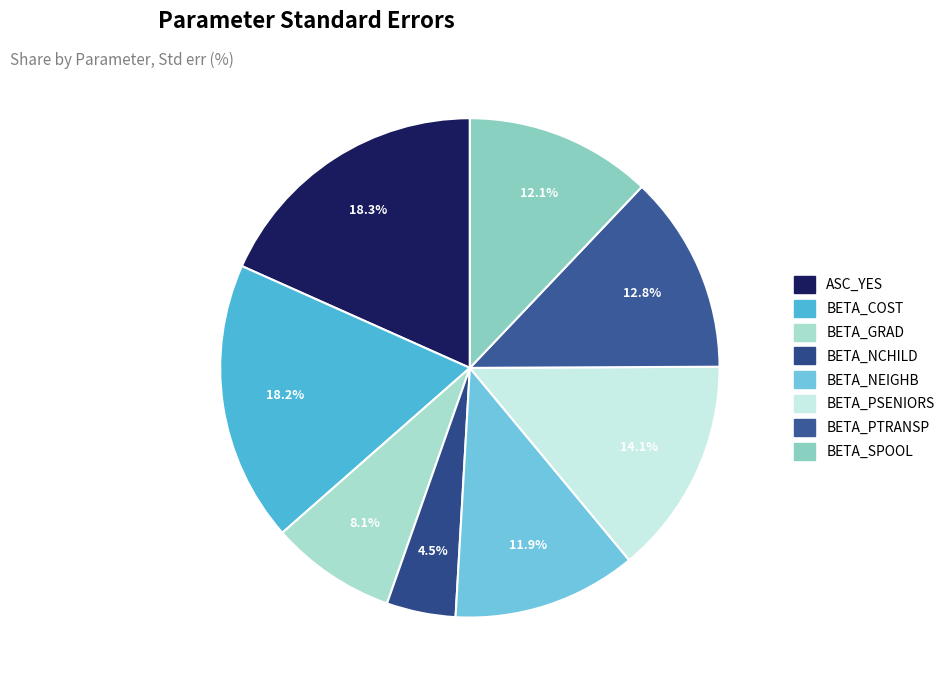

Is there a majority slice in this chart?

No